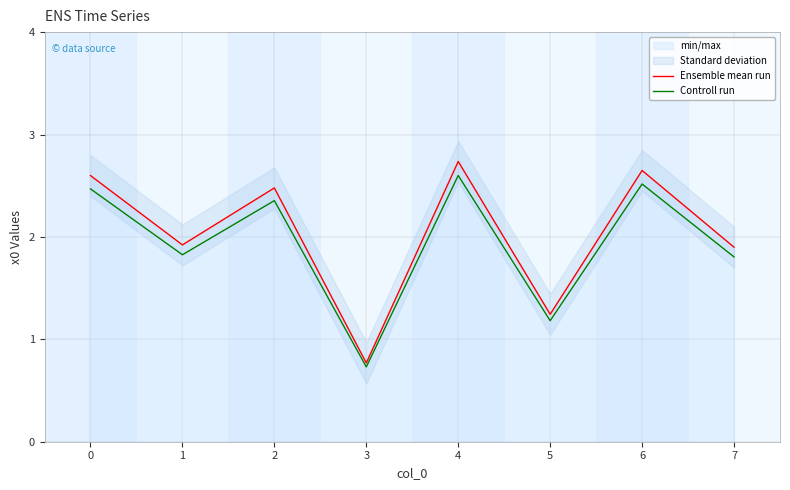

What is the approximate value of Controll run at 0?

2.5